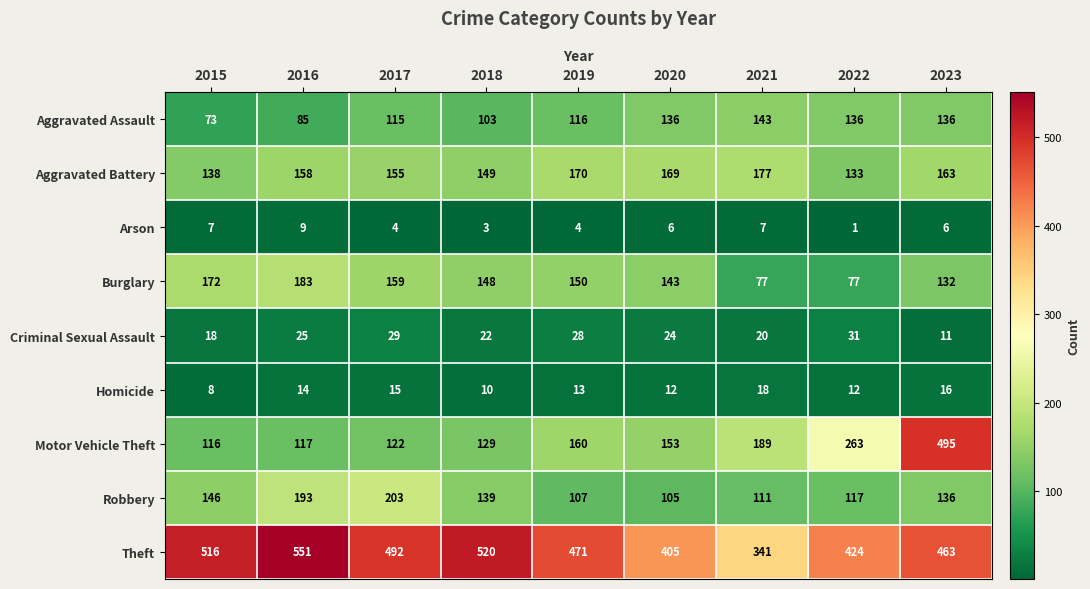

Between 2017 and 2020, which series saw the biggest shift?

Robbery